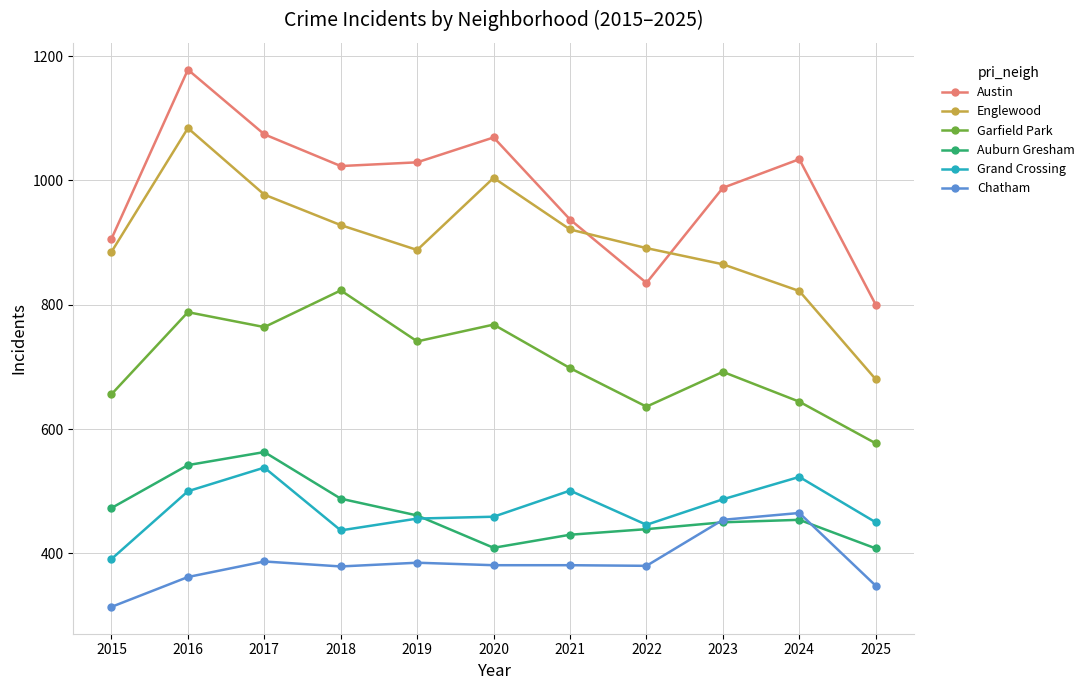

What is the total value across all series at 2016?

4454